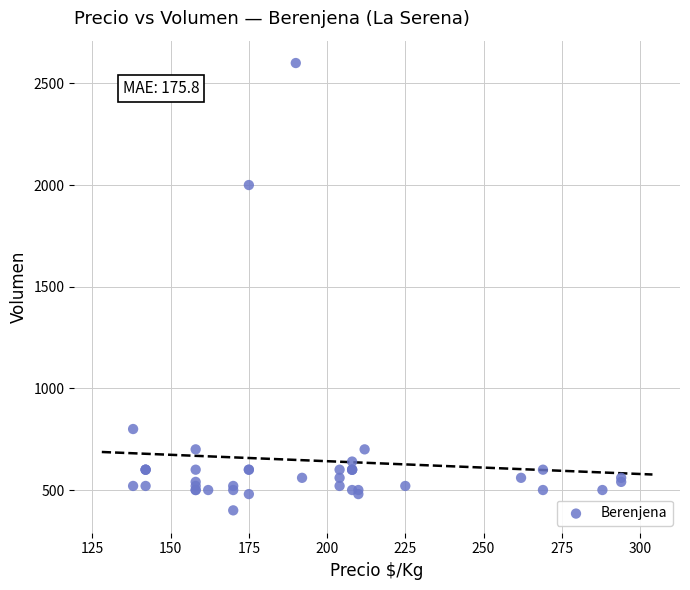

What Y value in the scatter plot is closest to 1500?

2000